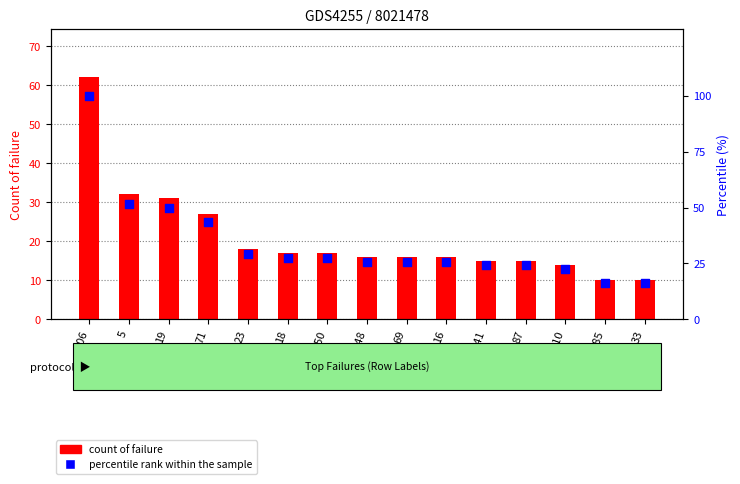

Is the value of percentile rank within the sample at 33 greater than the value of count of failure at 18?

No